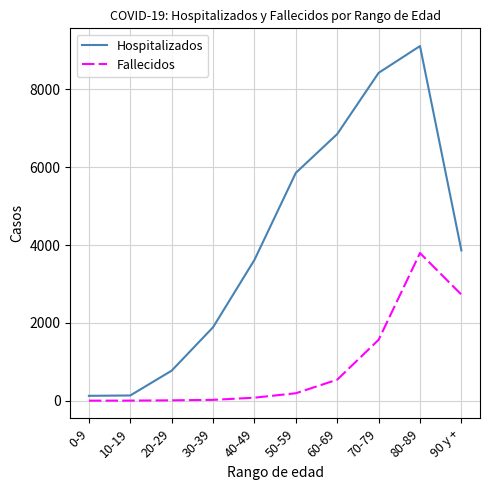

True or false: Hospitalizados and Fallecidos intersect in this chart.

False